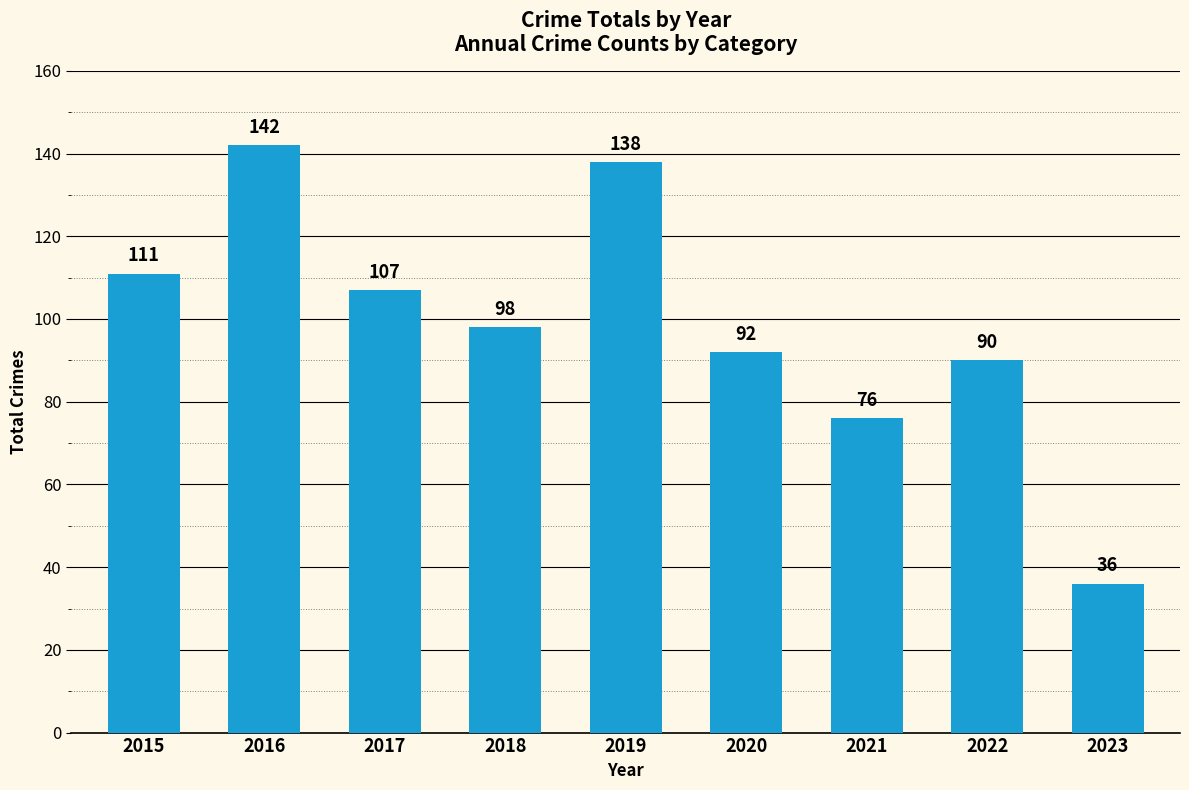

What is the difference between the second highest and minimum values?

102